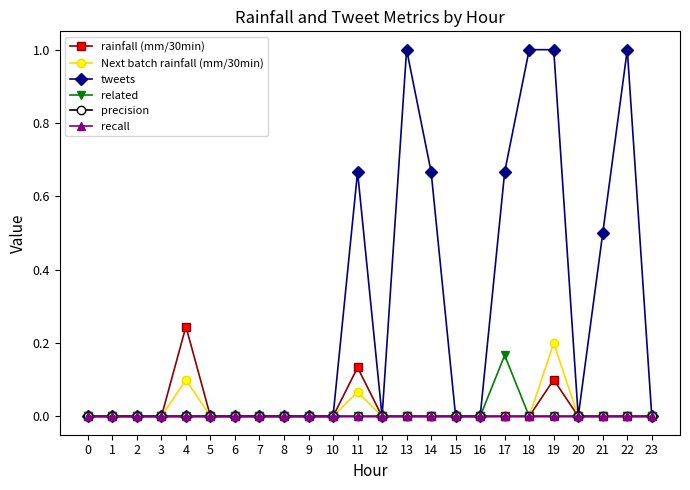

What is the total value across all series at 13?

1.0